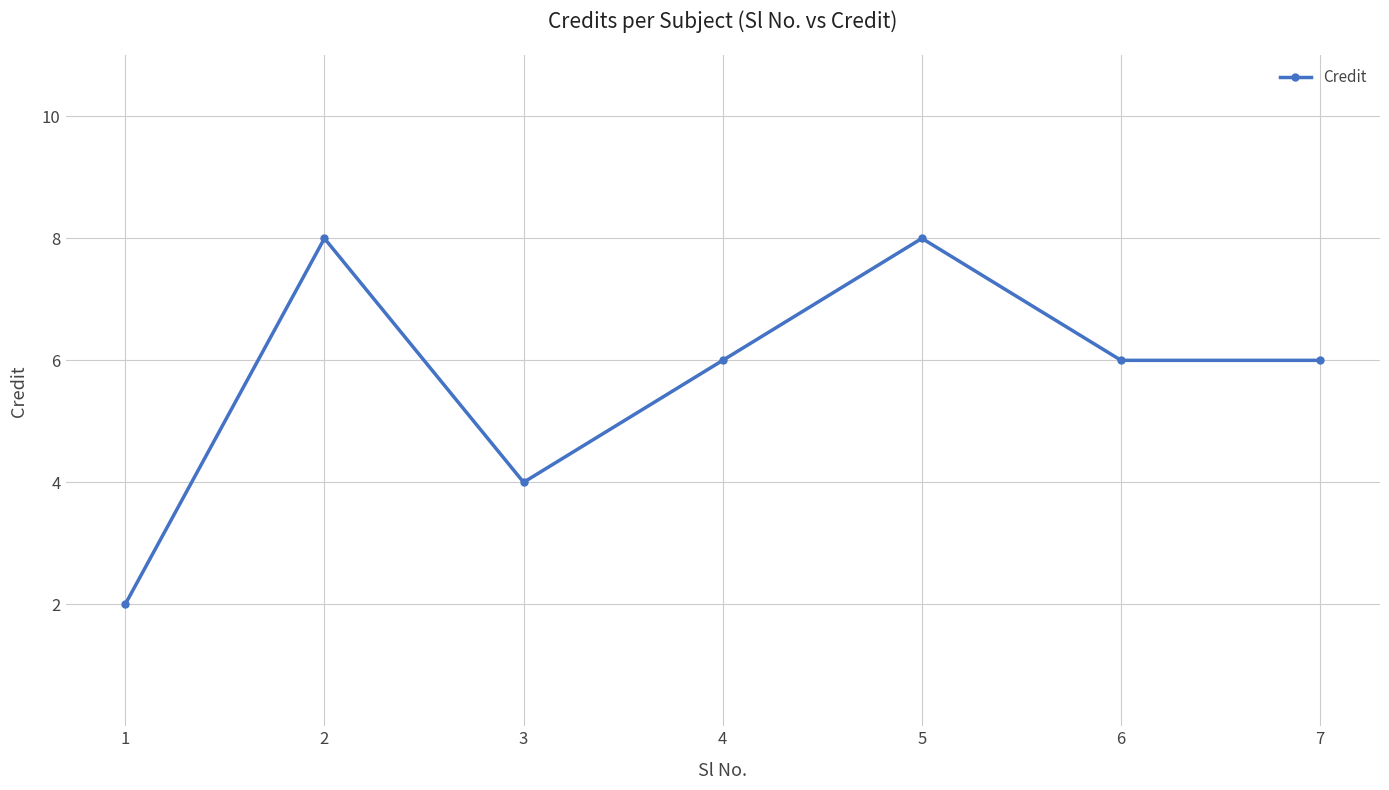

What is the value of the 3rd point from the left?

4